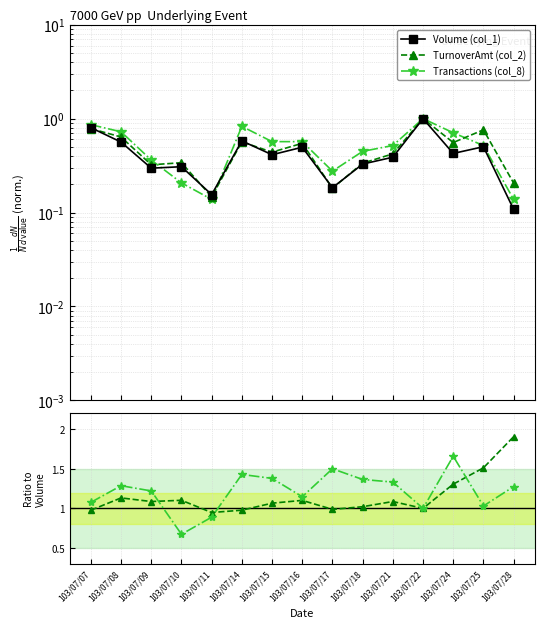

What is the value of the Volume (col_1) point at the 13th from the left?

0.4